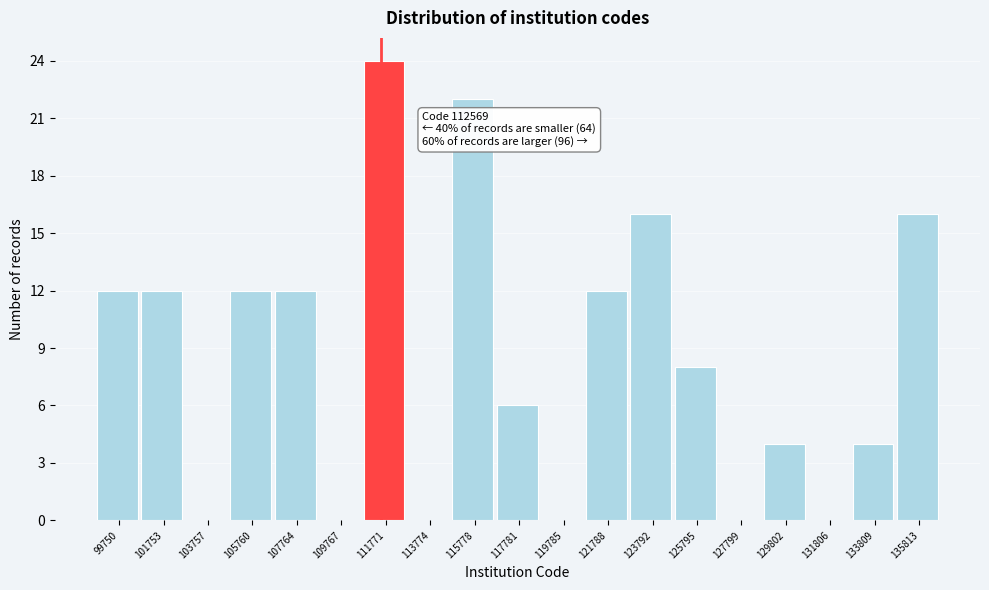

Reading left to right, list all the values displayed in this chart.

99750=12	101753=12	103757=0	105760=12	107764=12	109767=0	111771=24	113774=0	115778=22	117781=6	119785=0	121788=12	123792=16	125795=8	127799=0	129802=4	131806=0	133809=4	135813=16